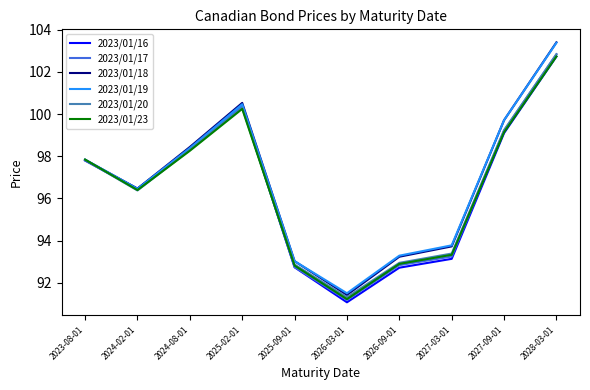

What position from the left is 2028-03-01?

10